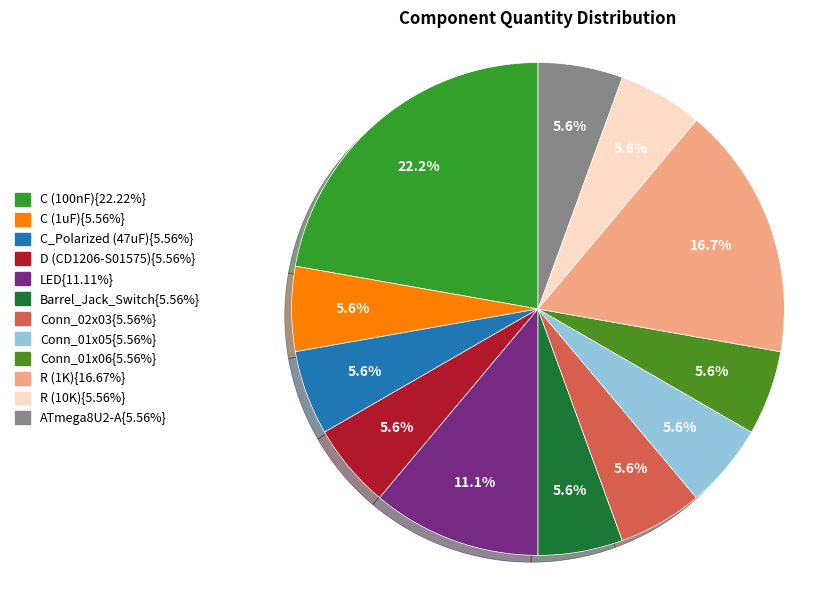

How many segments does this pie chart have?

12